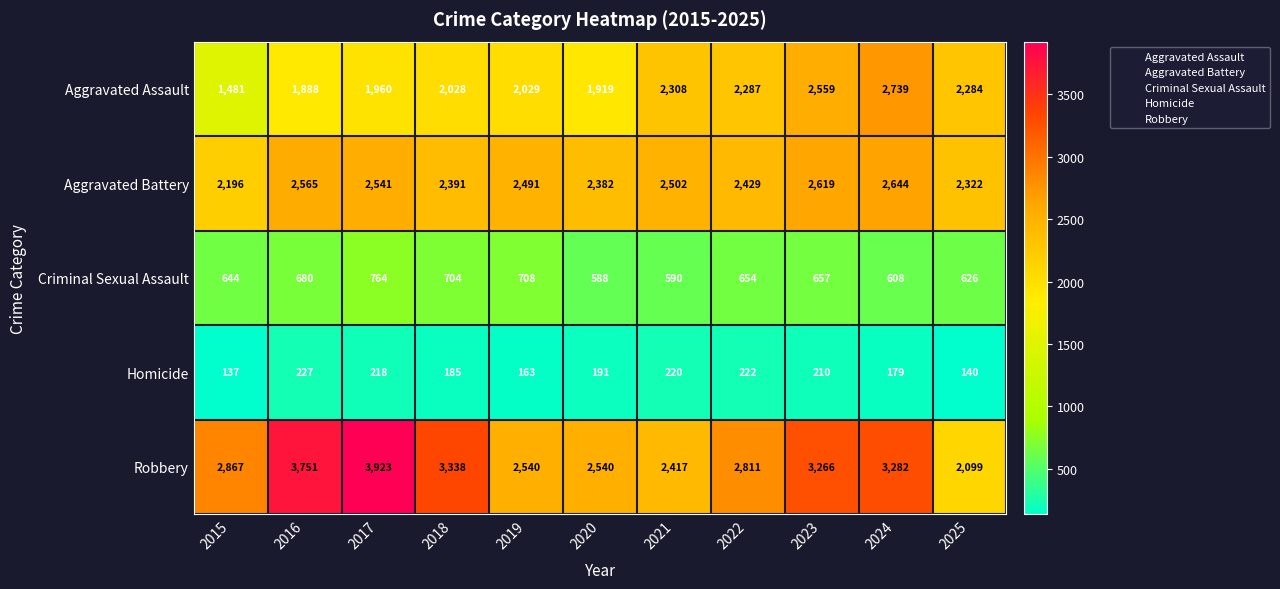

What is the average value of the Homicide series?

190